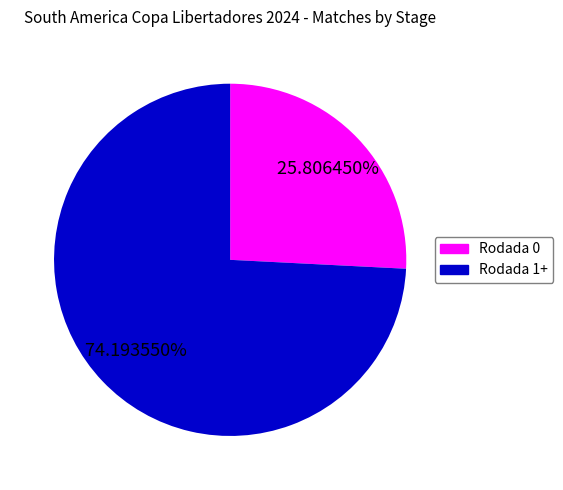

Combined, what portion of the pie is Rodada 0 and Rodada 1+?

100.0%